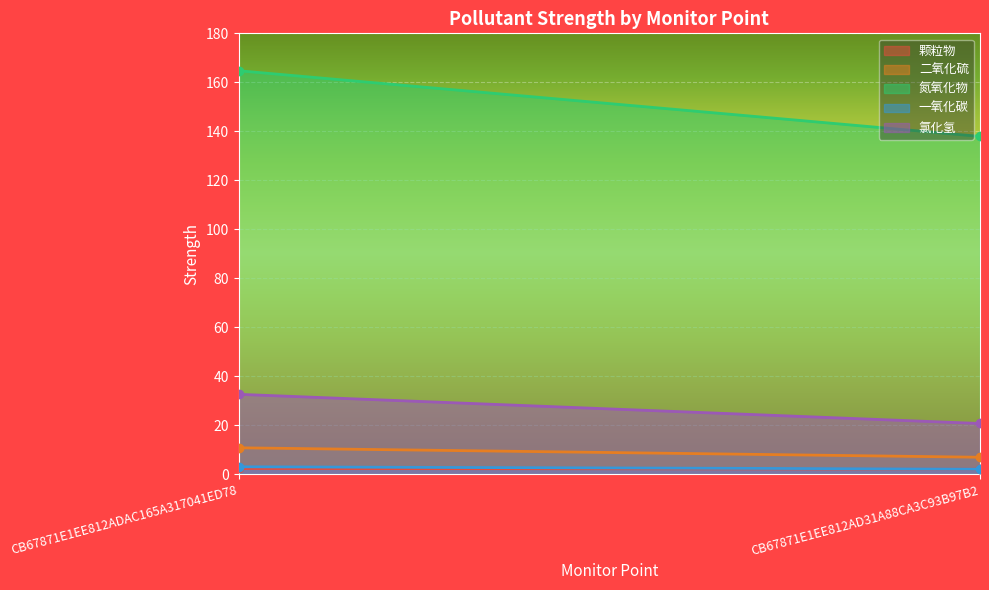

List the labels in order of 氮氧化物 value, largest first.

CB67871E1EE812ADAC165A317041ED78, CB67871E1EE812AD31A88CA3C93B97B2